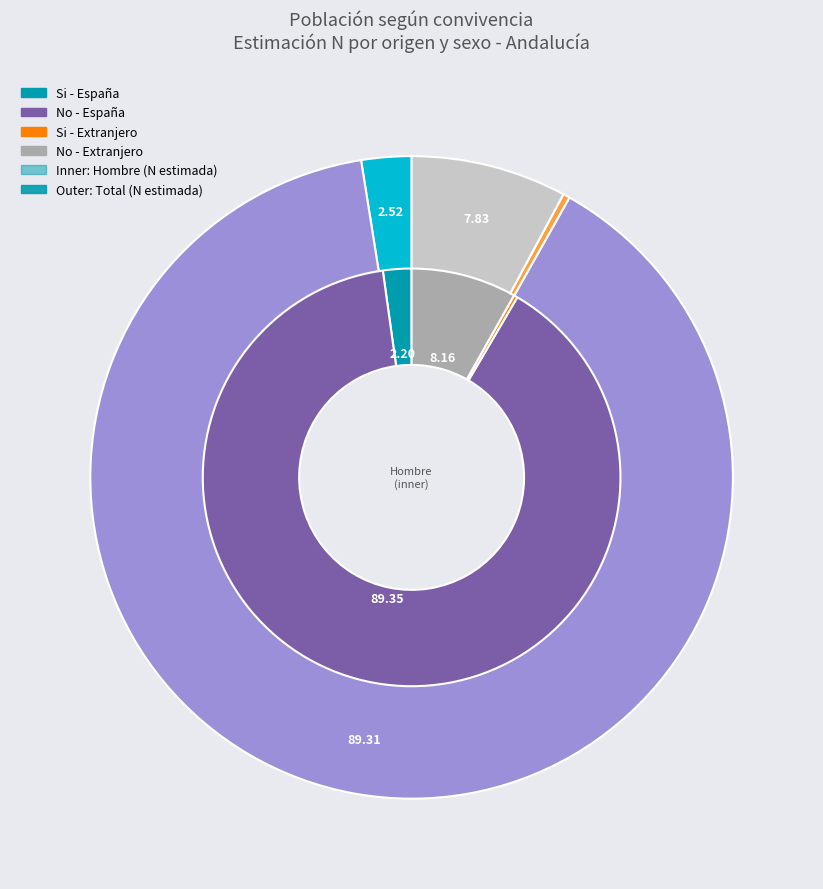

Rank the series at Si - Extranjero from highest to lowest value.

Total, Hombre